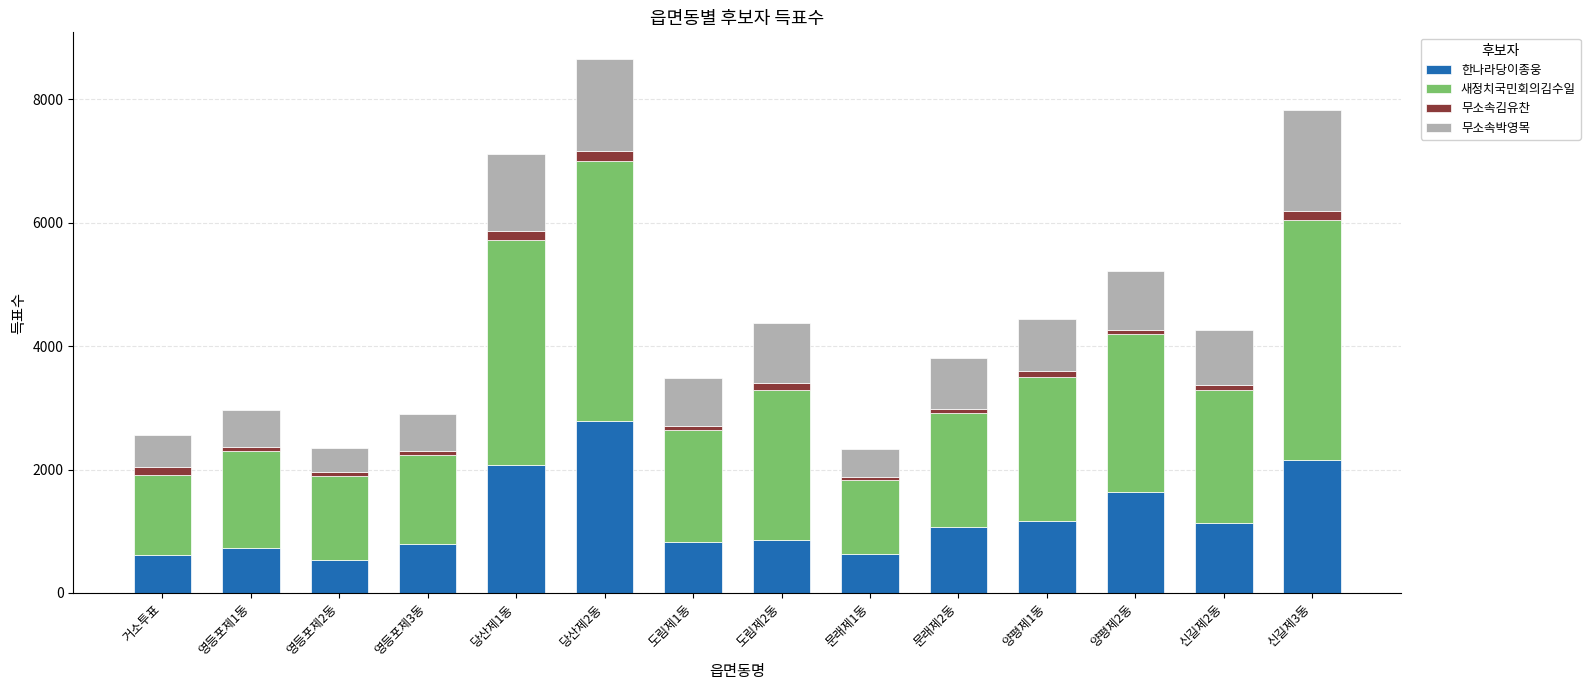

What is the maximum value for 한나라당이종웅?

2788